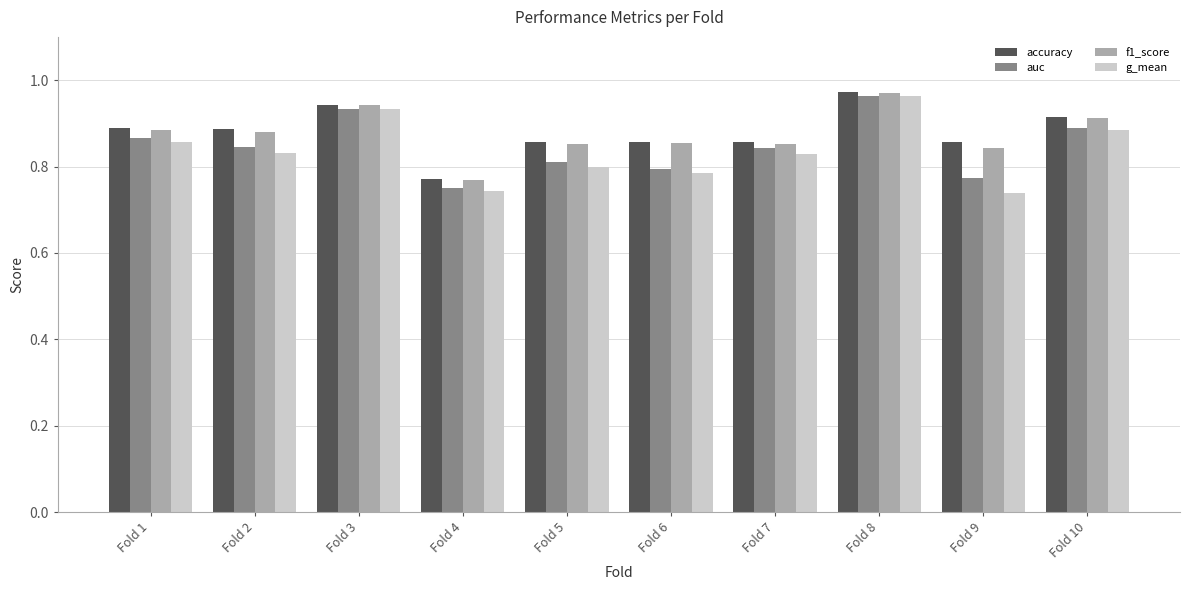

The auc series shows 0.4 at Fold 7. True or false?

False